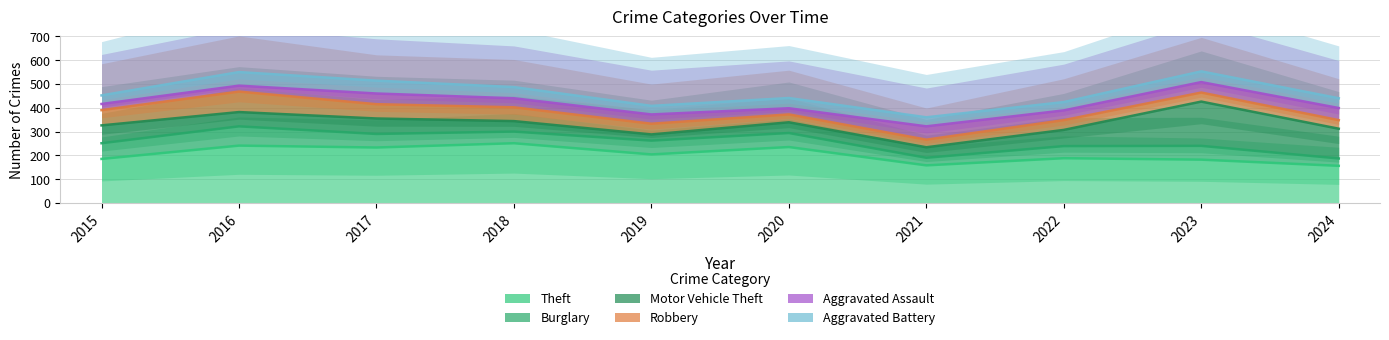

How many values in the Theft series exceed 204?

4